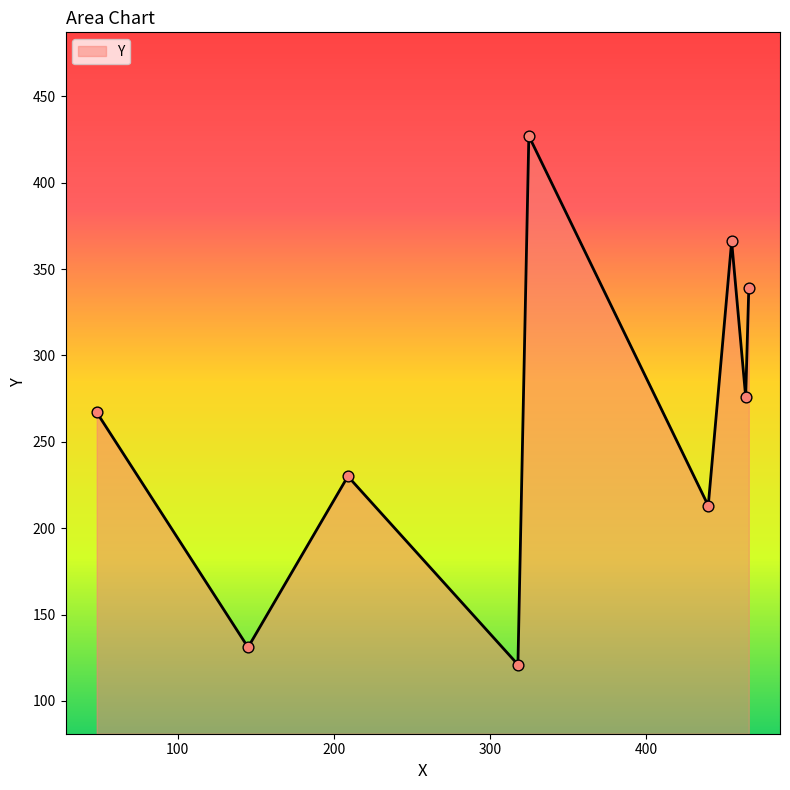

What is the smallest value displayed?

121